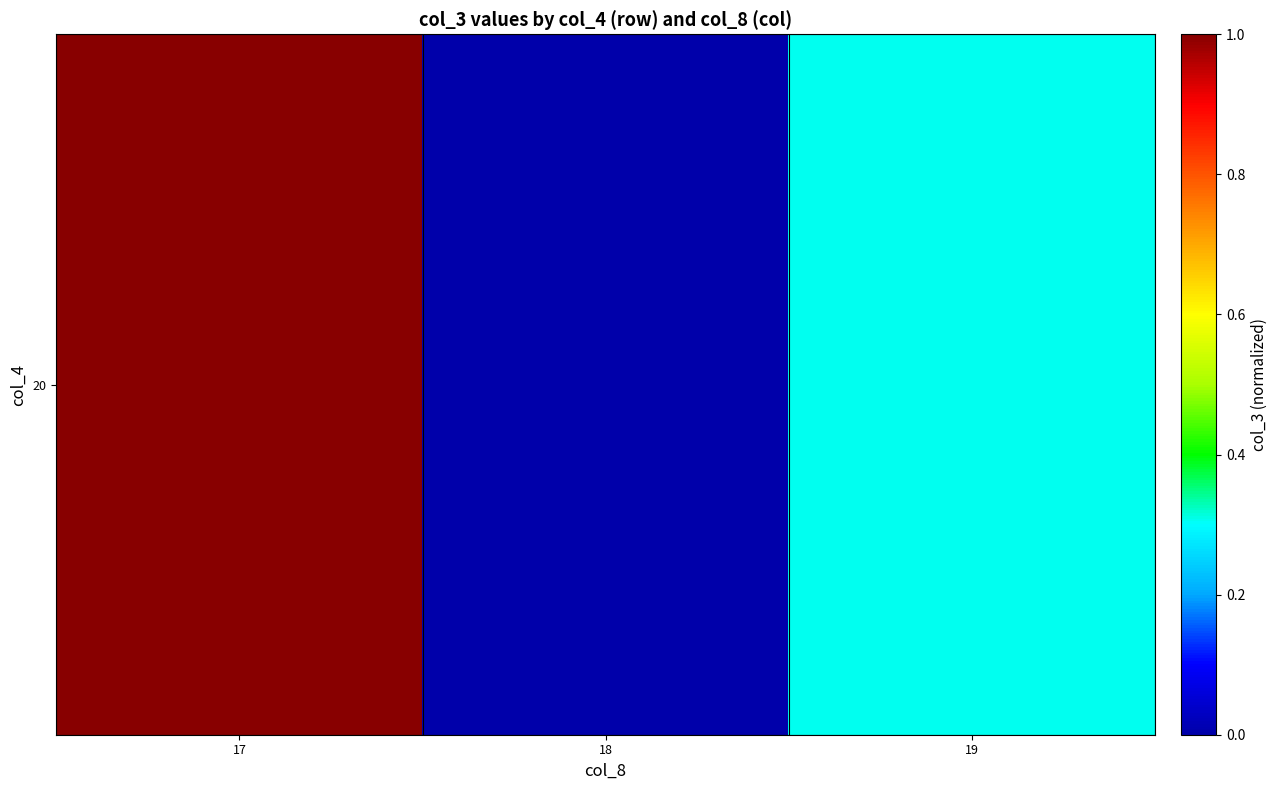

Is it true that the value at 17 is 1.5?

False